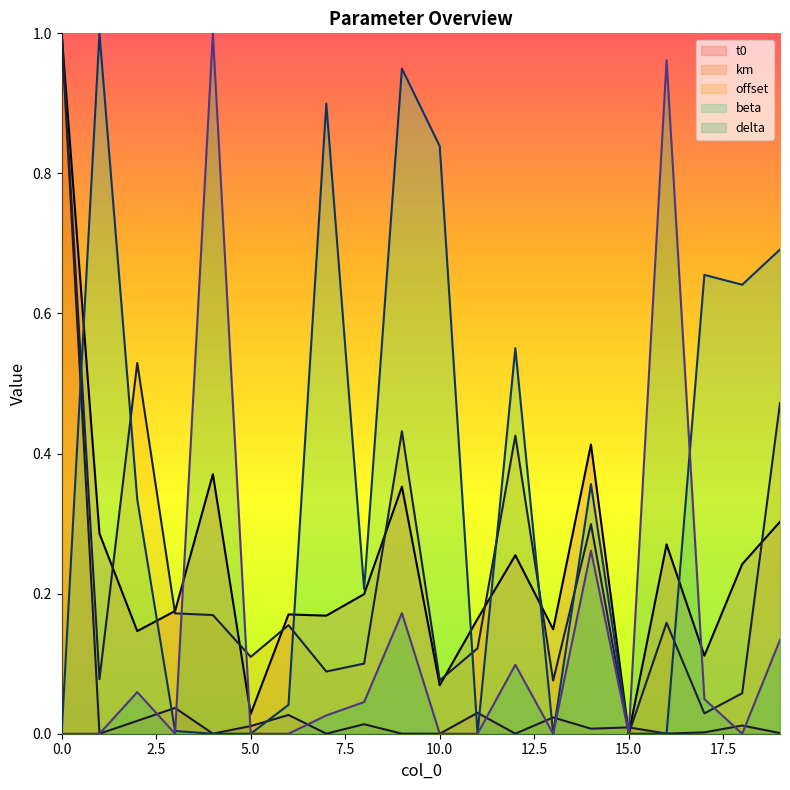

What is the sum of all km values?

1.2